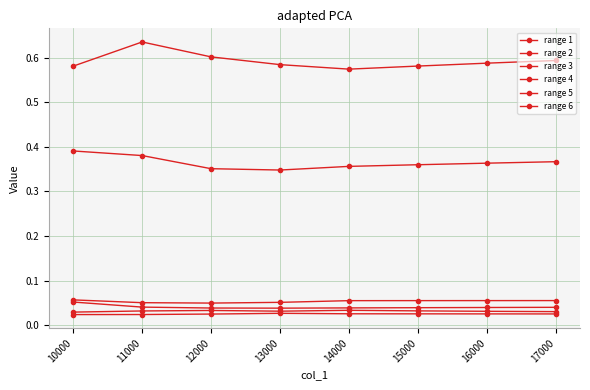

True or false: range 6 and range 4 cross at least once.

False